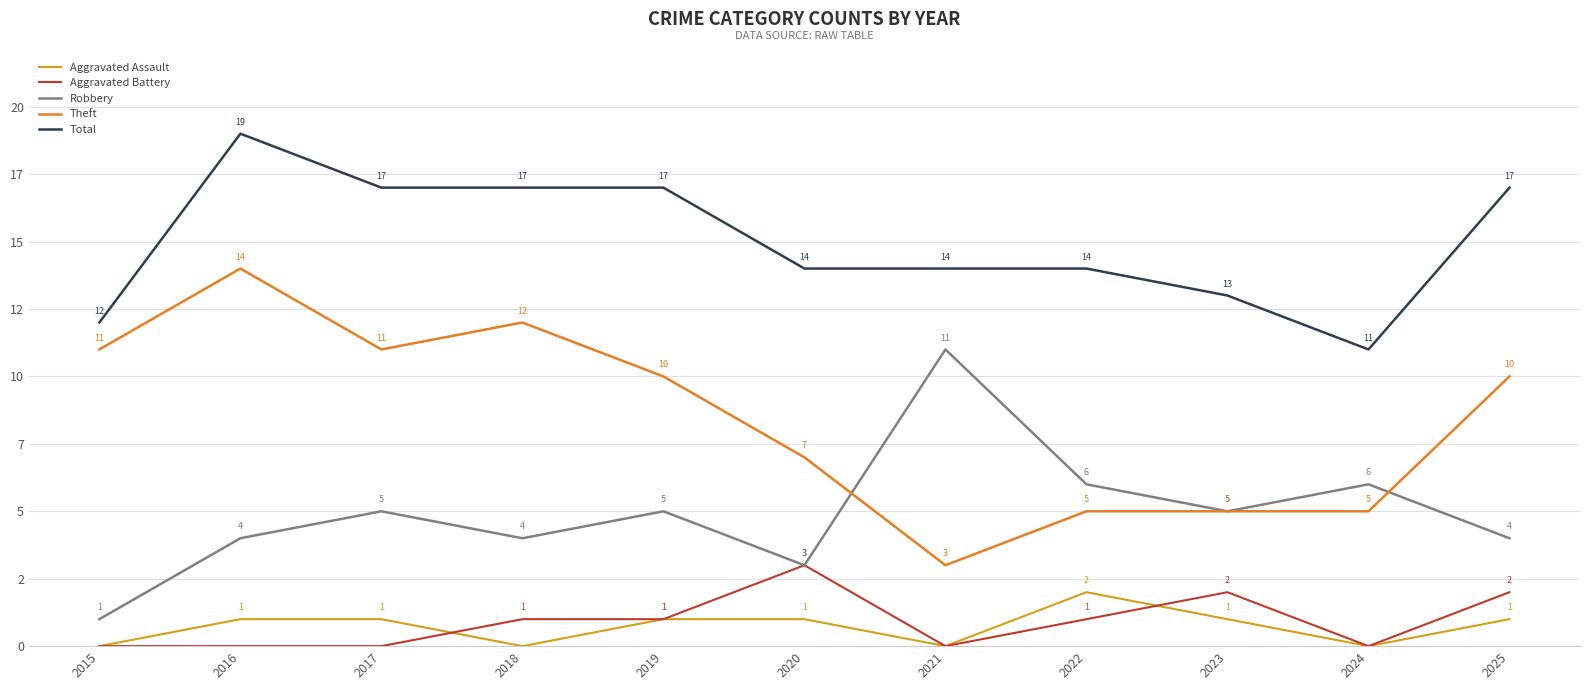

Between 2018 and 2015, which is larger?

2018